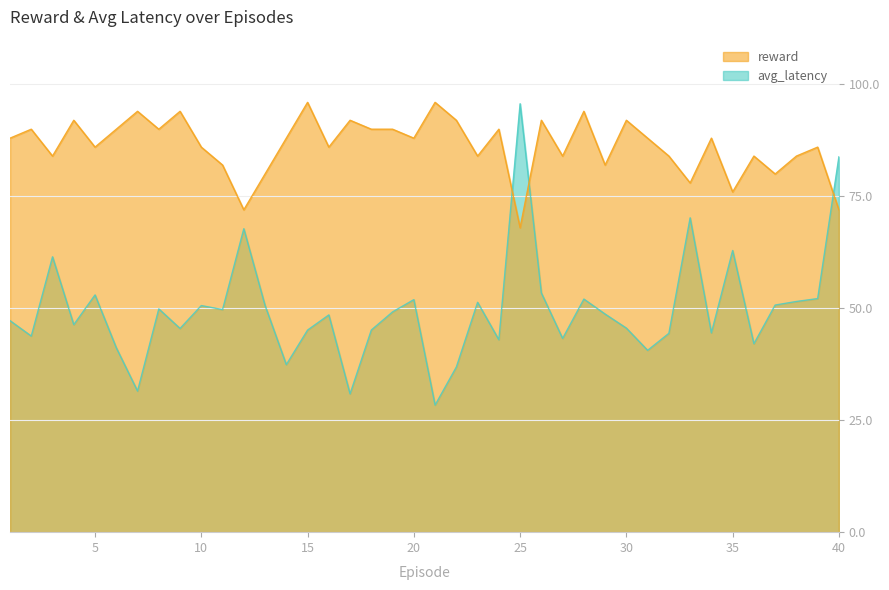

How many data points in reward are above 88?

16